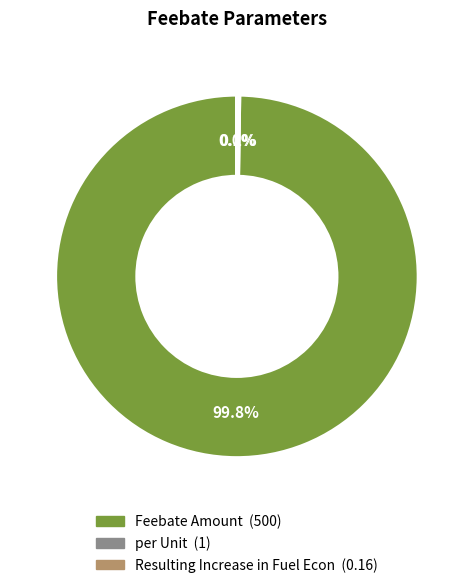

Which slice is the largest?

Feebate Amount